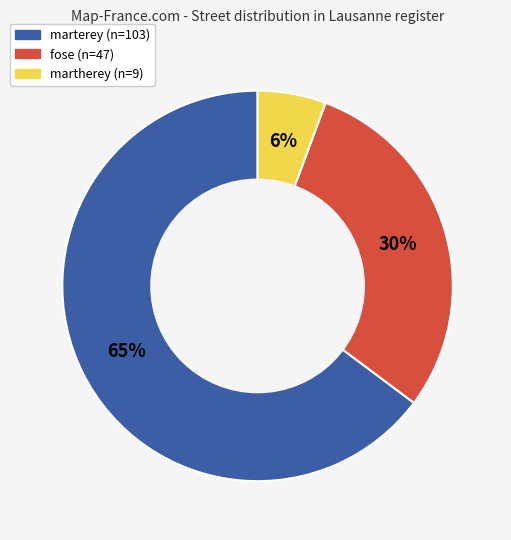

Which has a higher value, fose or martherey?

fose